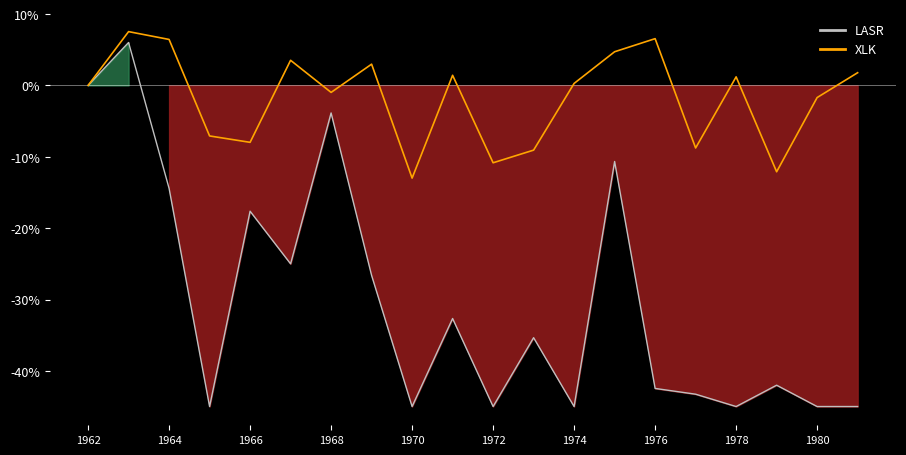

The value of XLK at 1964 is 6.4. True or false?

True